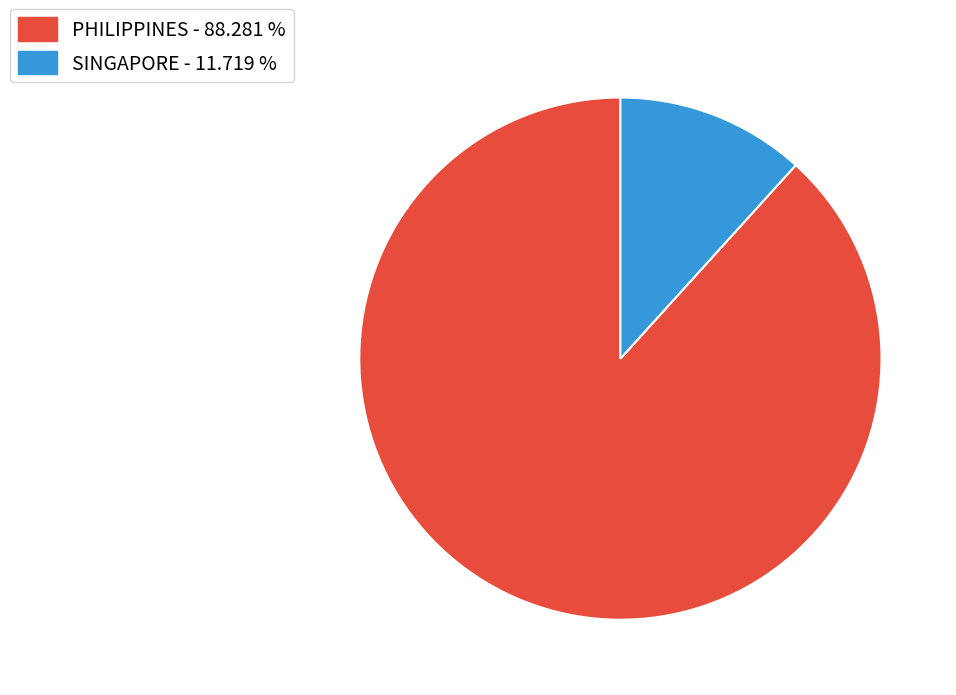

Rank the categories by value from lowest to highest.

SINGAPORE - 11.719 %, PHILIPPINES - 88.281 %